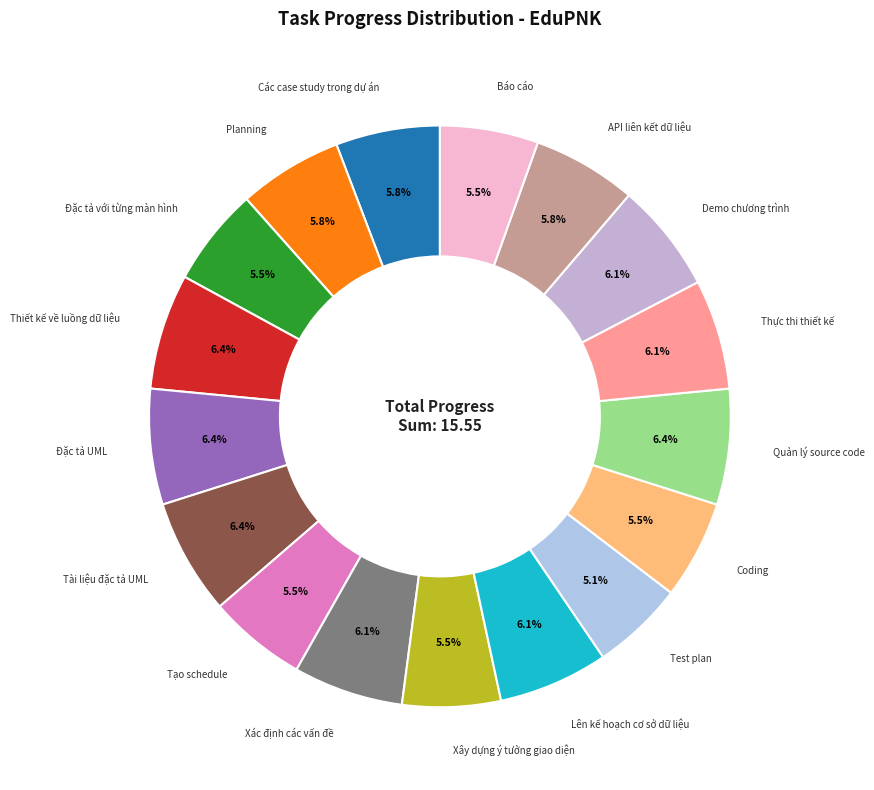

Between Test plan and API liên kết dữ liệu, which is larger?

API liên kết dữ liệu